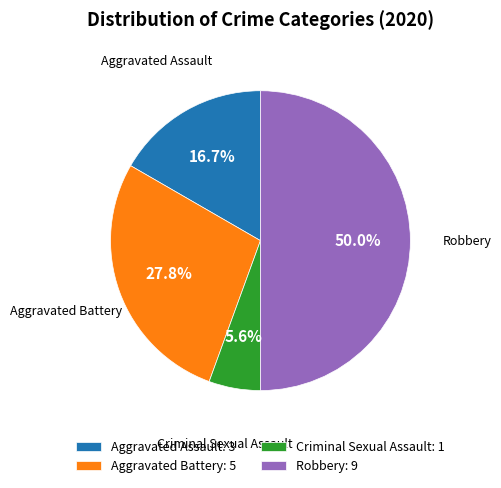

Combined, do Criminal Sexual Assault and Robbery account for over 50%?

Yes